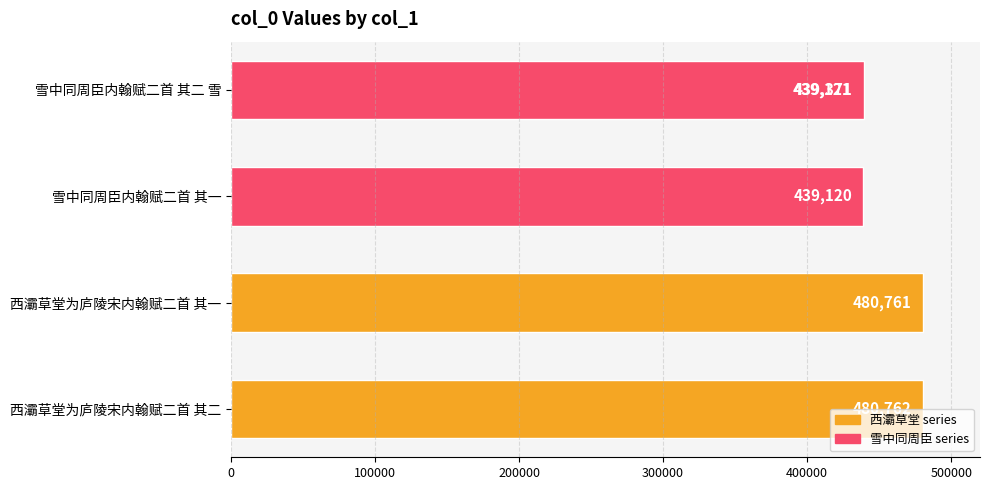

What value does the data have at 400000, to the nearest 100?

439400